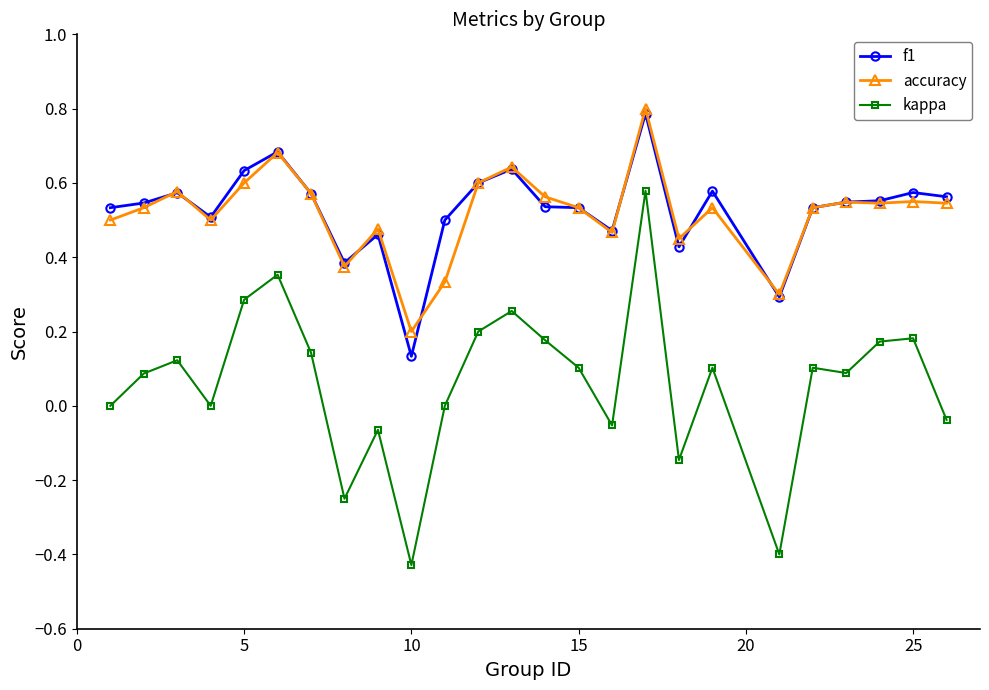

True or false: kappa has more than 1 interior local peaks.

True